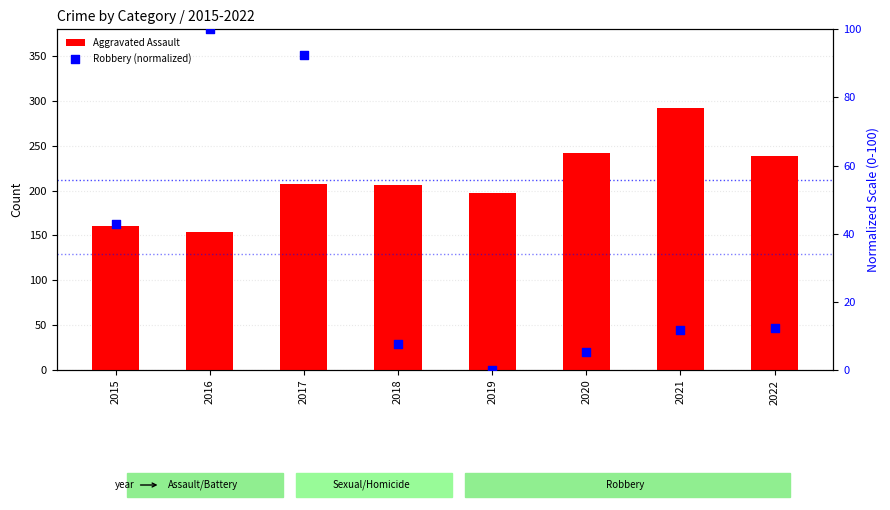

At which category is the sum across all series the highest?

2021